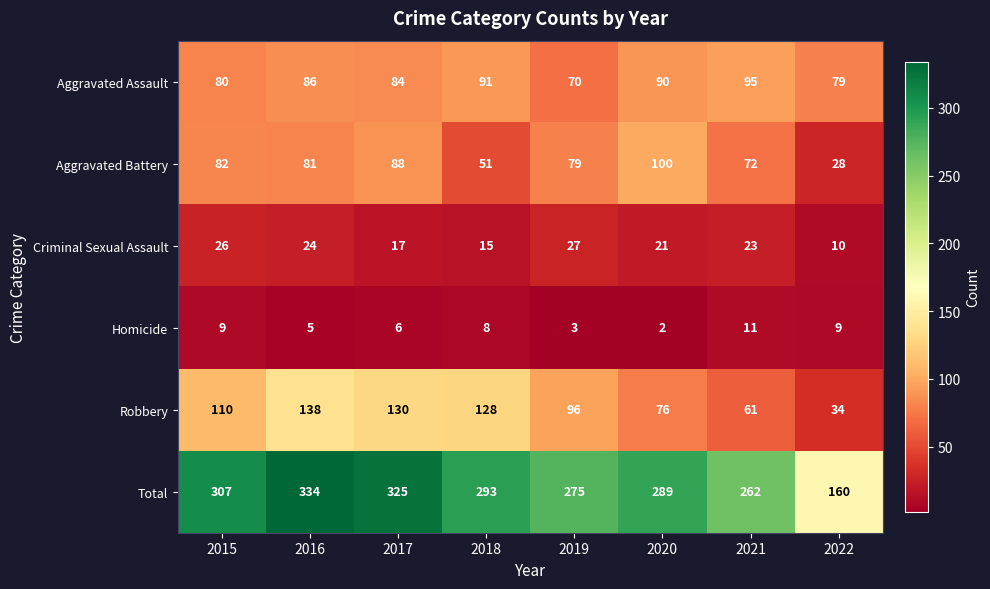

Which series has the largest total across all categories?

Total